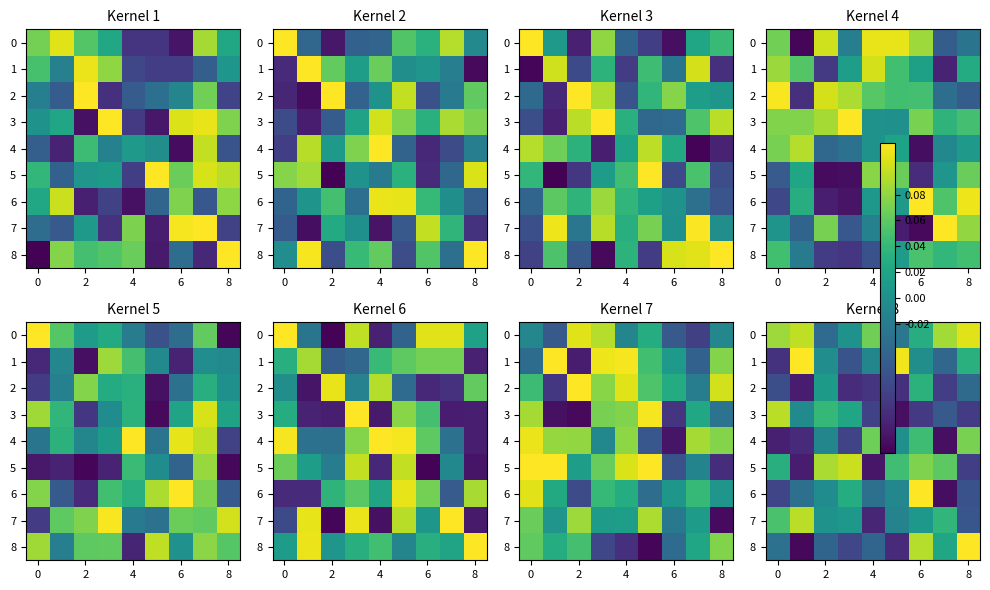

What is the sum of all 6 values?

-0.1